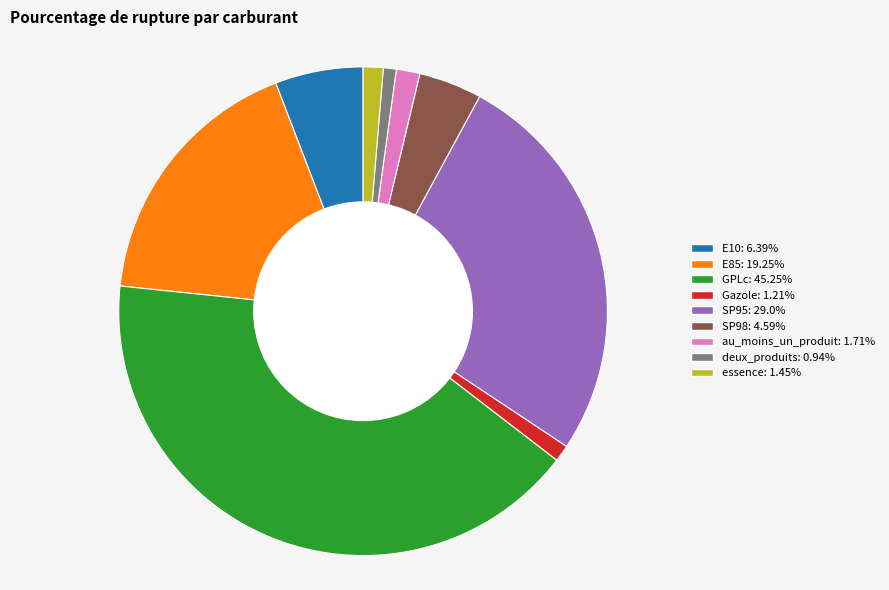

Is essence: 1.45% the majority of the pie?

No